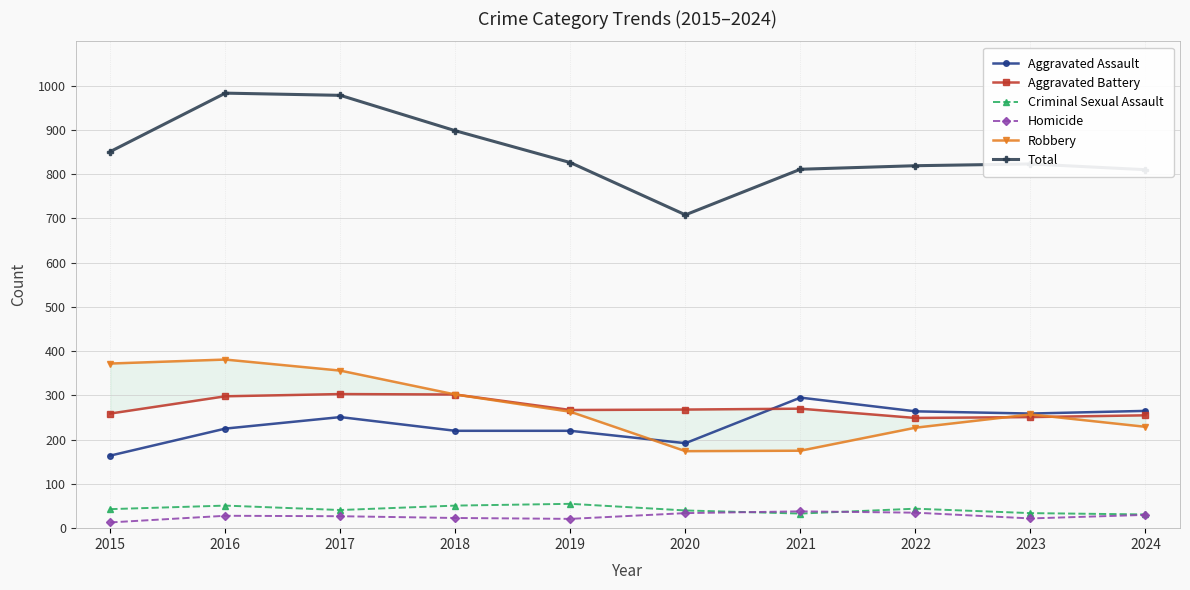

How many distinct data groups are displayed?

6